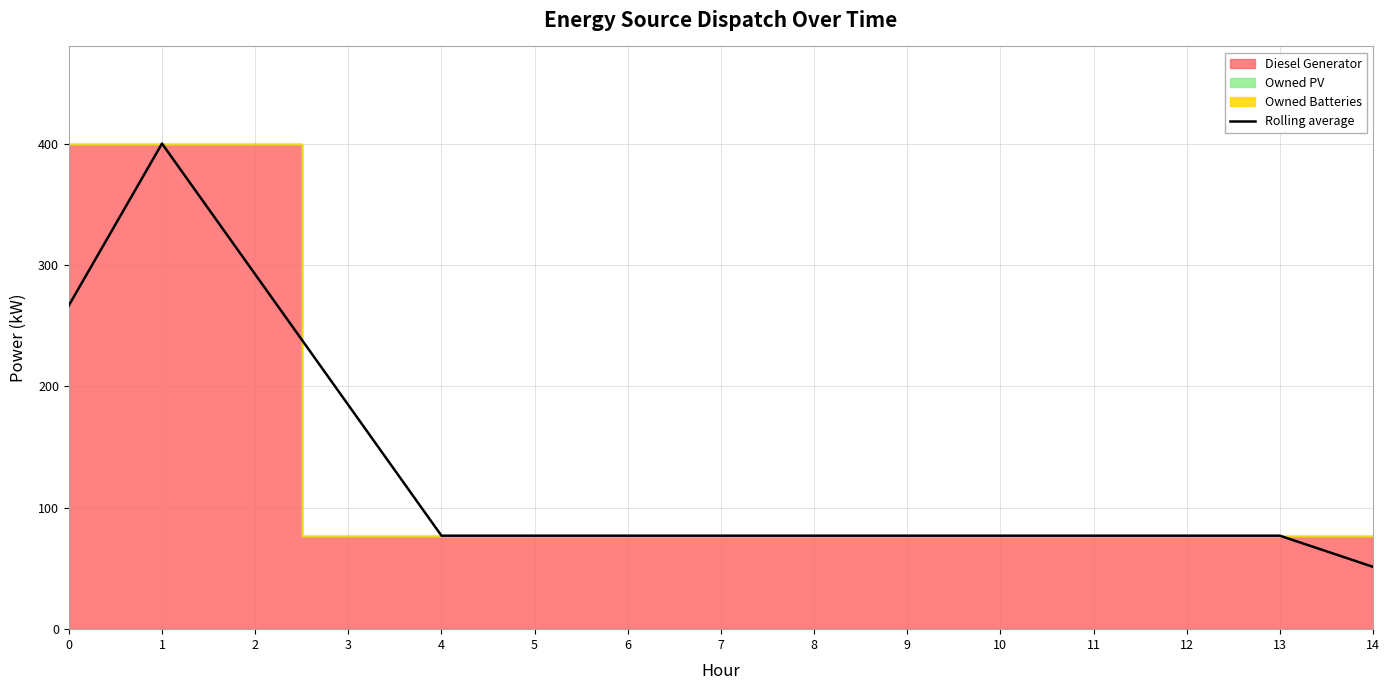

What is the sum of all values?

1965.0